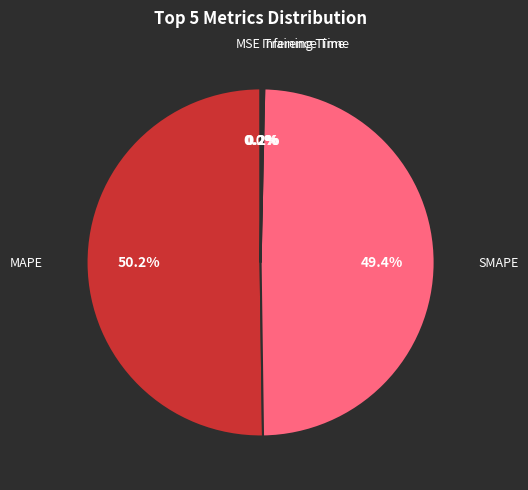

To the nearest percent, what is the difference between the largest and smallest slice percentages?

50%